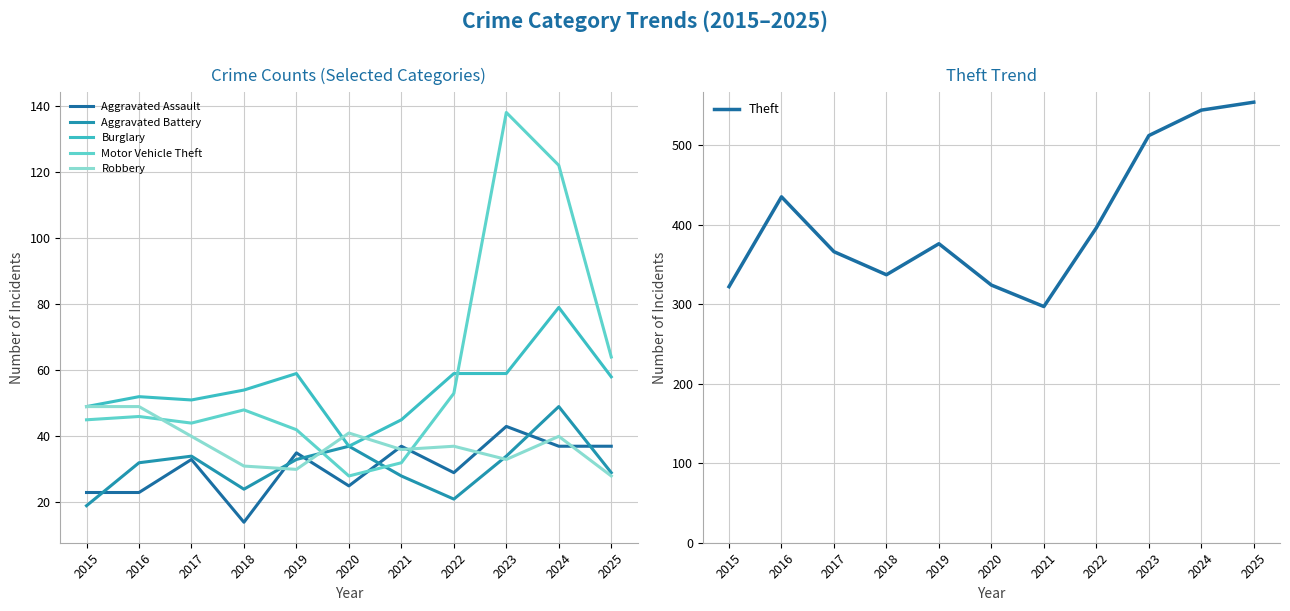

How many times do Aggravated Battery and Aggravated Assault cross each other?

6